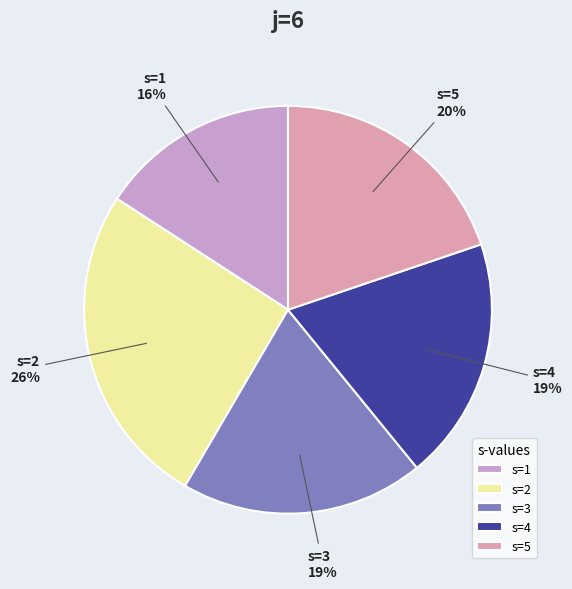

Is the sum of s=4 and s=5 greater than half?

No